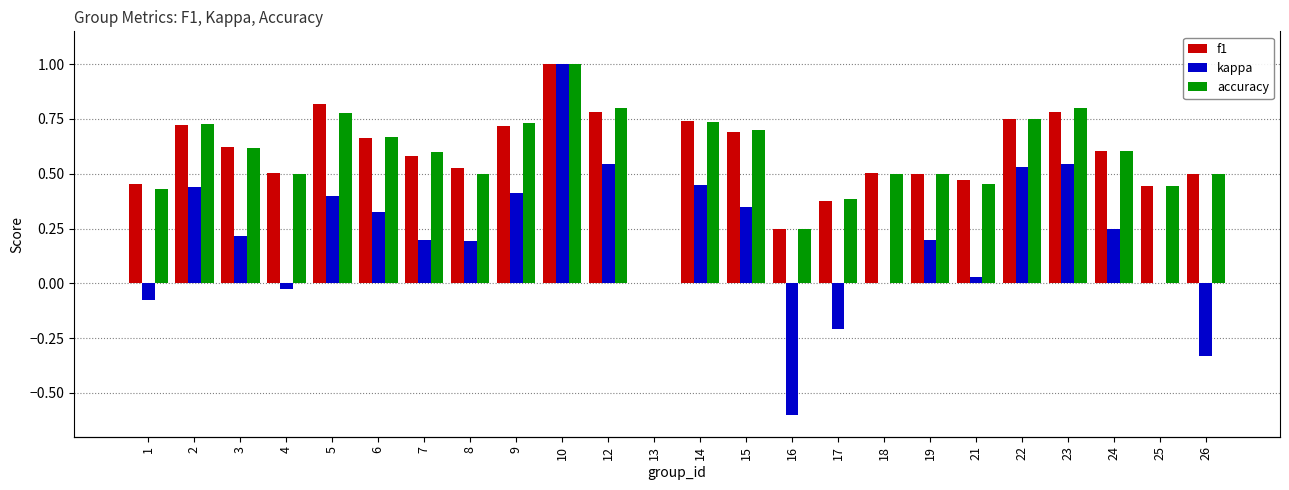

At 21, list the series in order from largest to smallest.

f1, accuracy, kappa